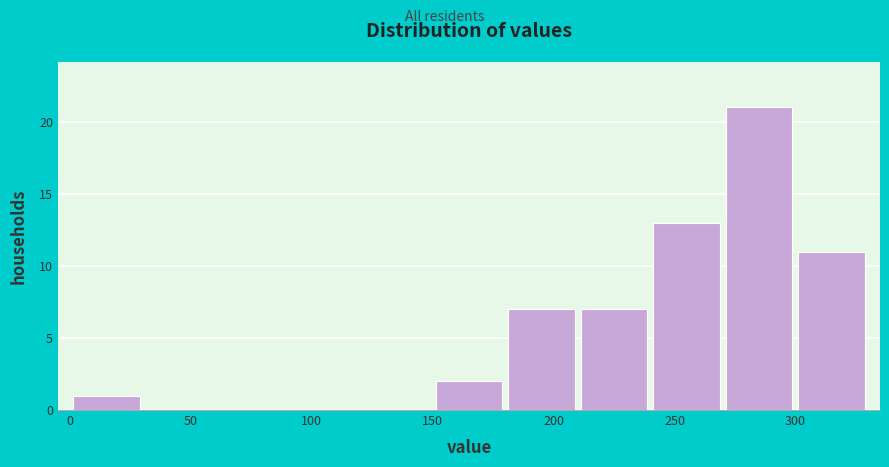

What is the height of the bar covering 150 to 180 on the x-axis? The values are not printed on the chart, so give them approximately, as read against the axis.

2